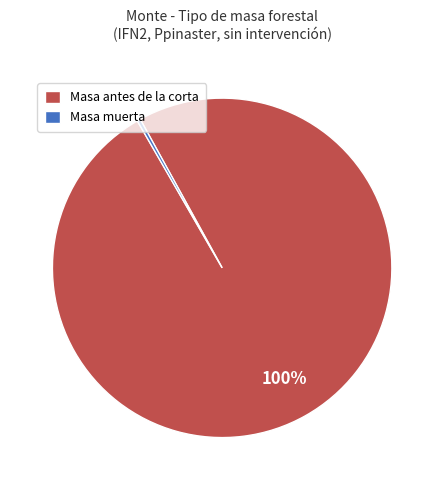

How many slices are in this pie chart?

2